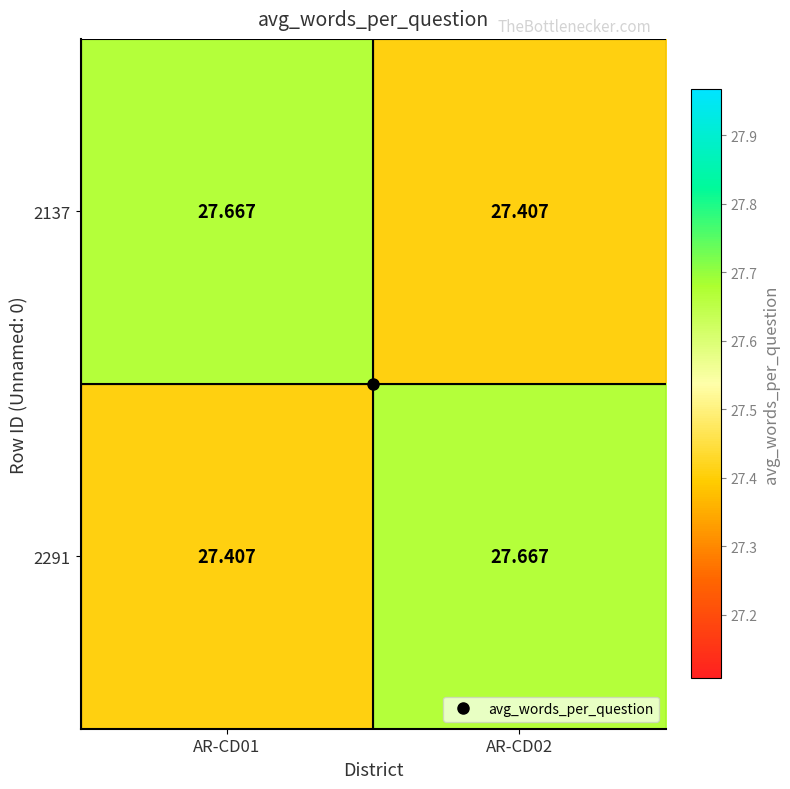

Rank the series at AR-CD02 from highest to lowest value.

2291, 2137